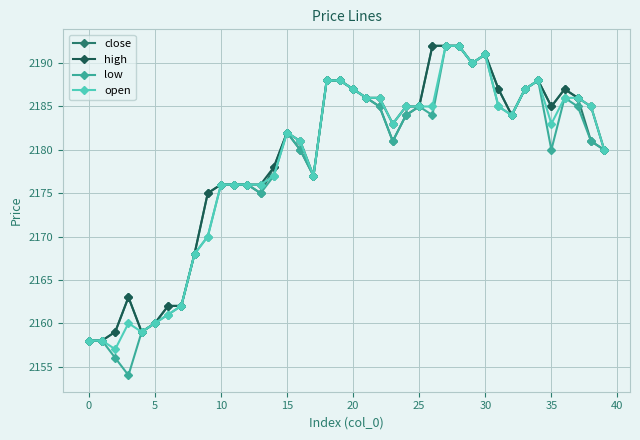

What is the maximum value for high?

2192